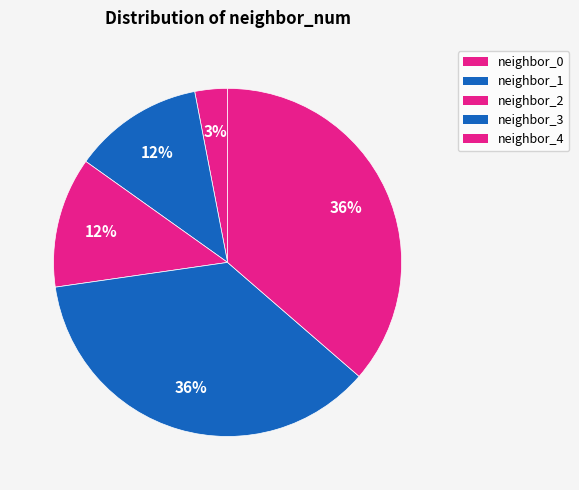

How many segments does this pie chart have?

5